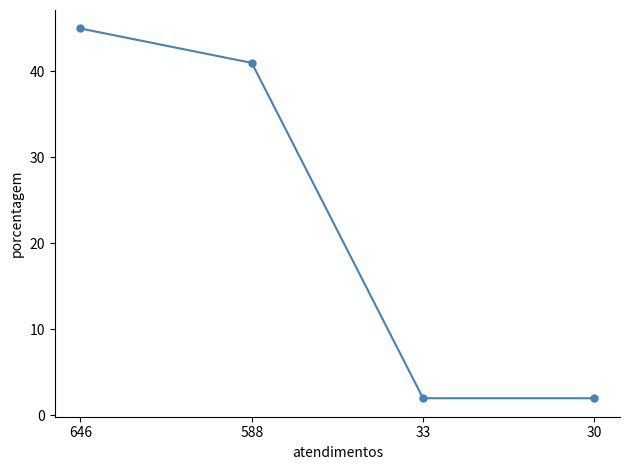

Count the number of data series in this chart.

1